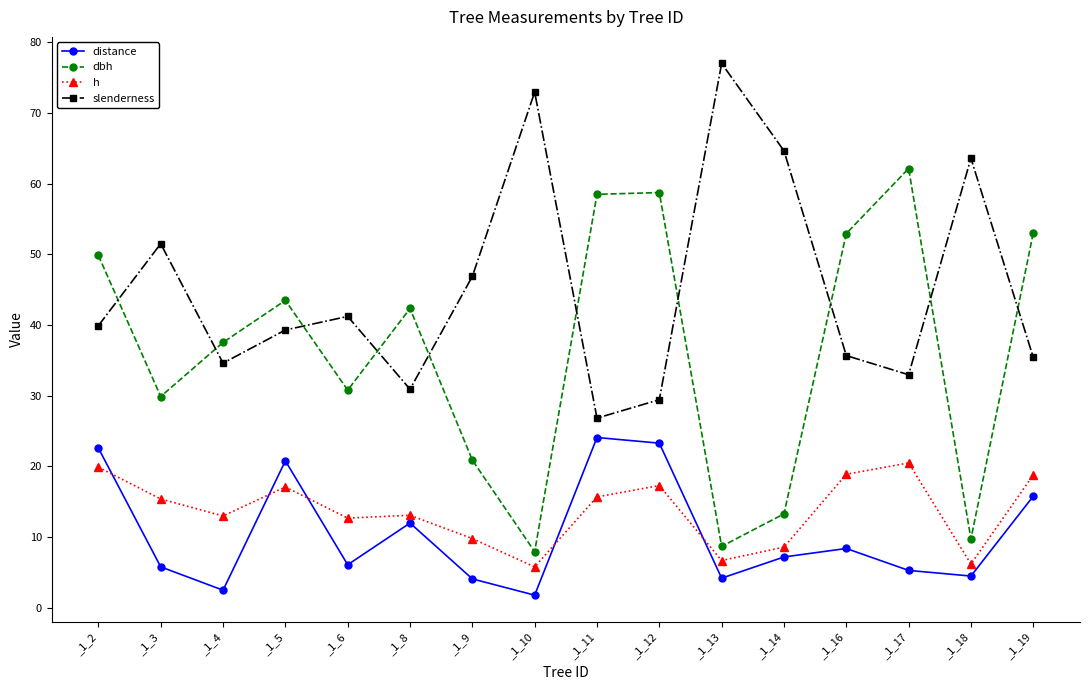

True or false: slenderness has more than 0 interior local peaks.

True